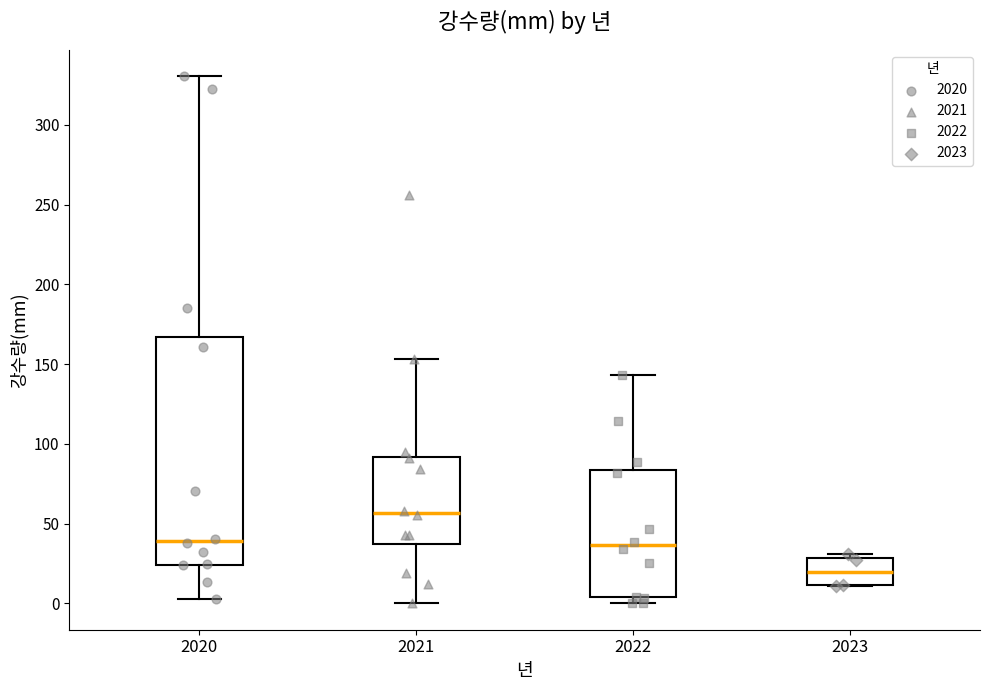

Which box's median line is the highest?

2021